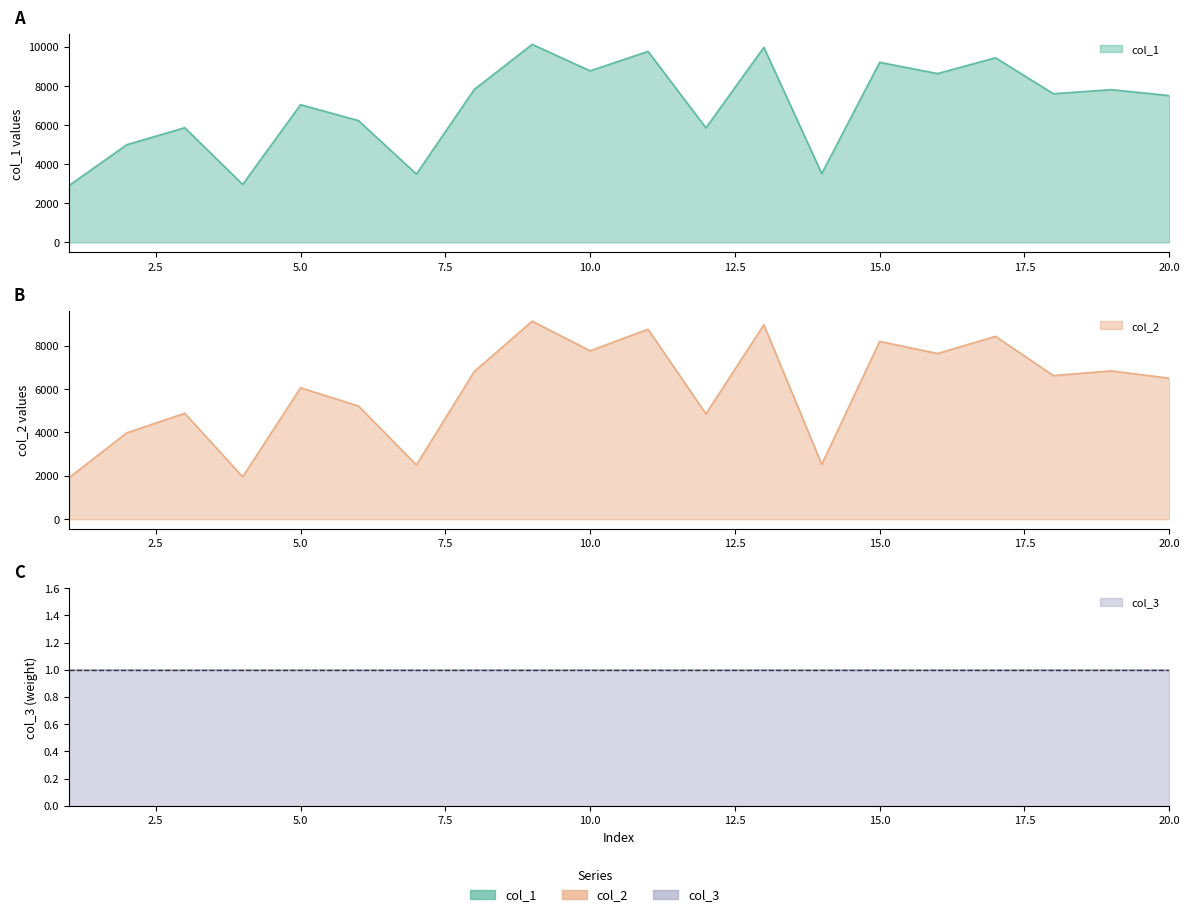

How many data points in col_2 are above 6623?

9